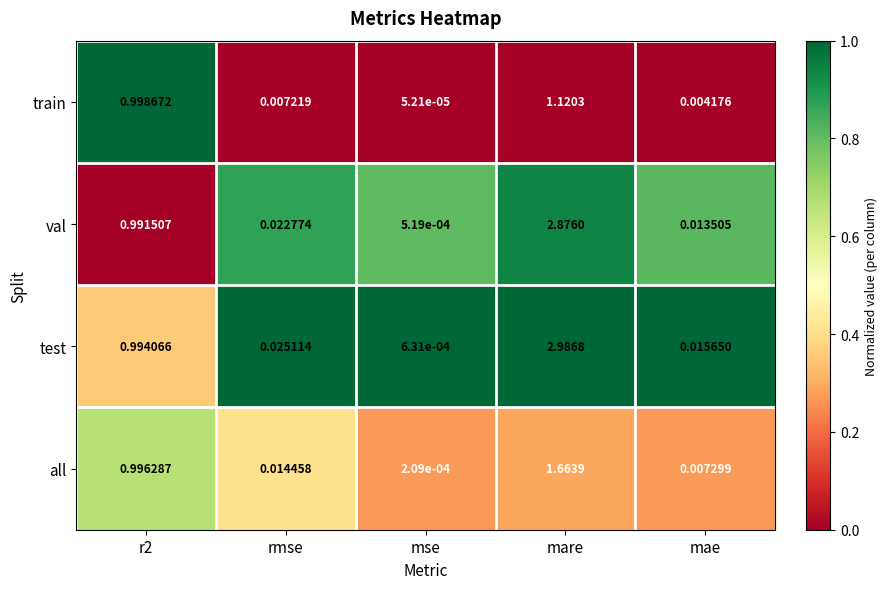

Which series has the widest spread of values?

test